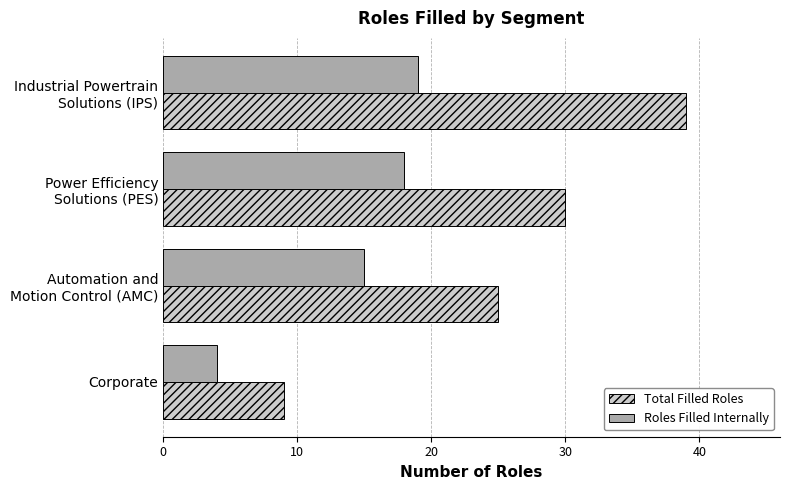

At how many categories does at least one series exceed 6?

4